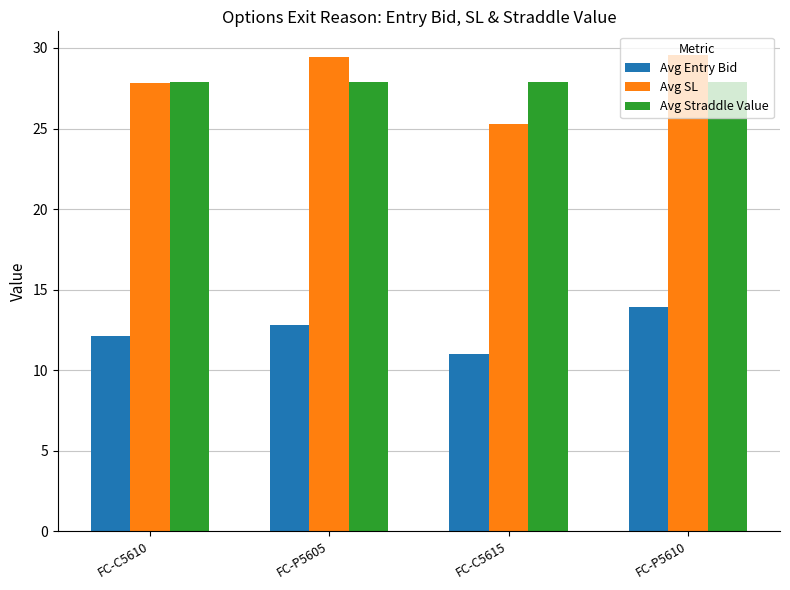

Is the value of Avg Straddle Value at FC-P5605 greater than the value of Avg SL at FC-C5615?

Yes